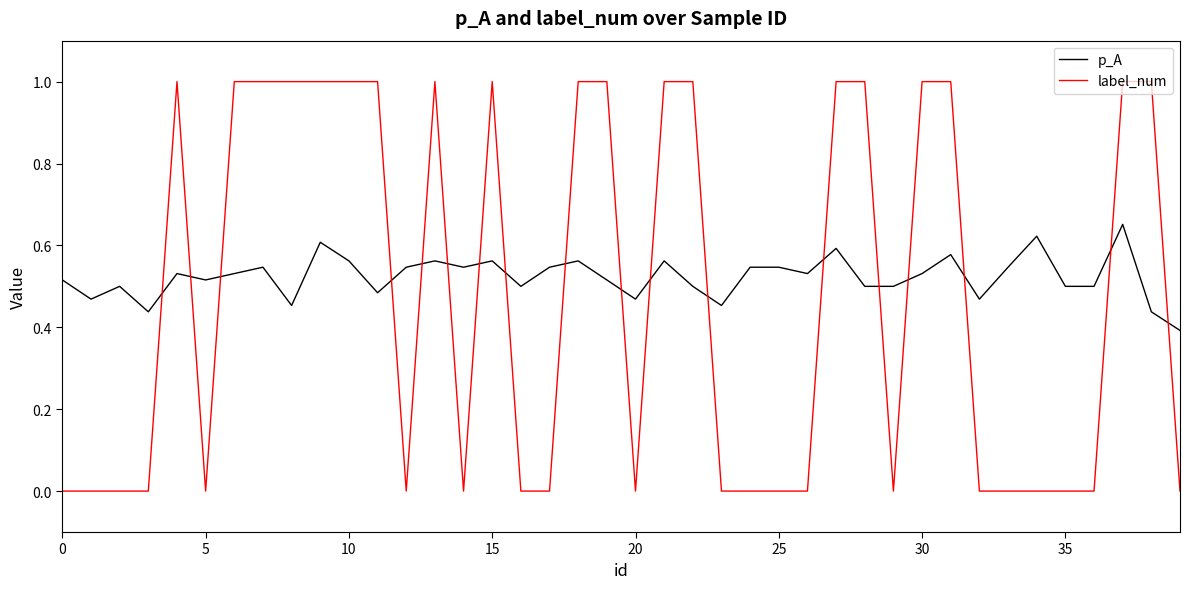

Which series has the widest spread of values?

label_num